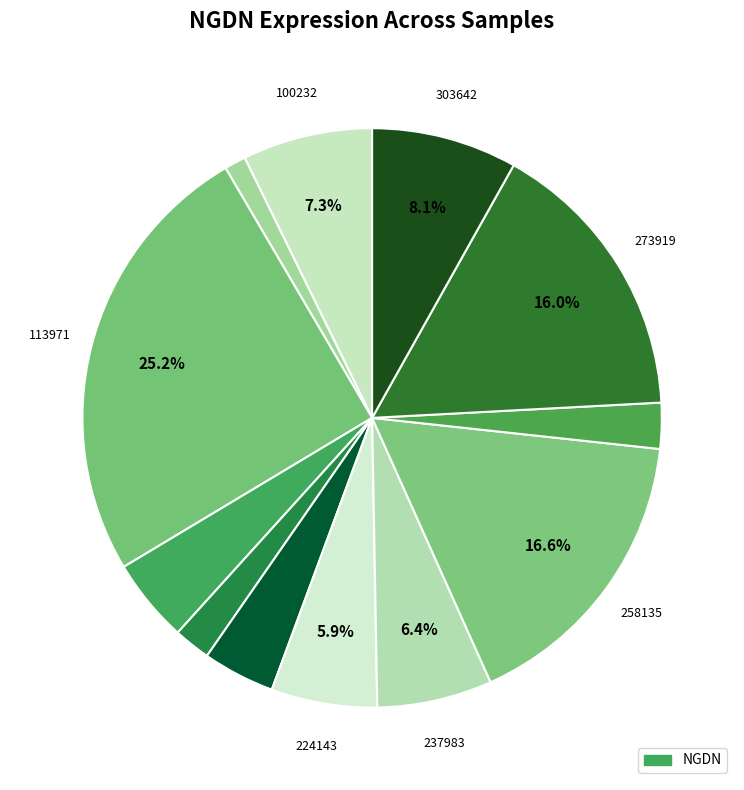

Count the number of slices in the pie.

12